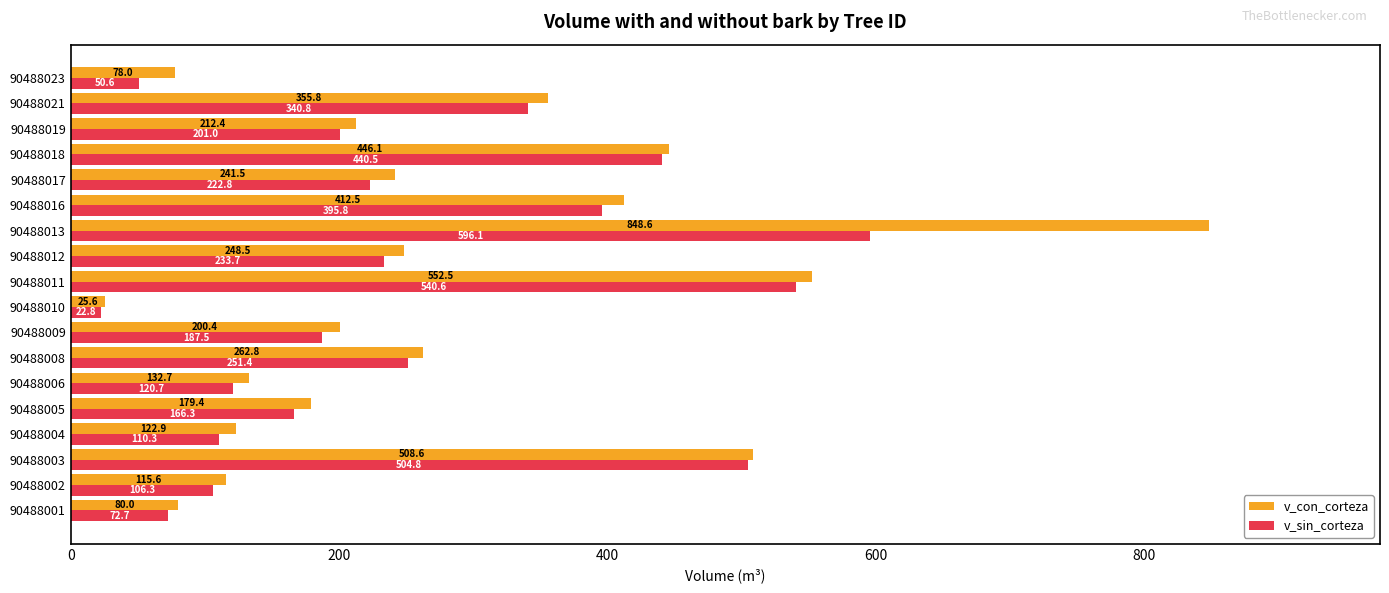

What is the difference between the highest and lowest values at 90488019?

11.4